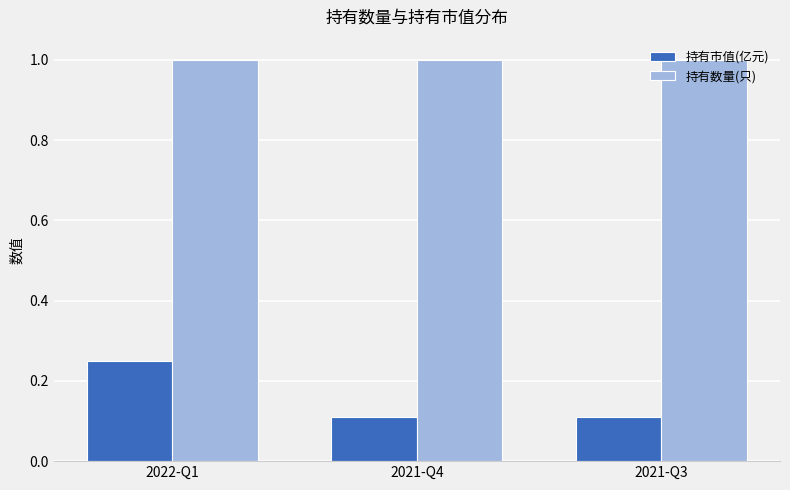

What is the average value of the 持有数量(只) series?

1.0